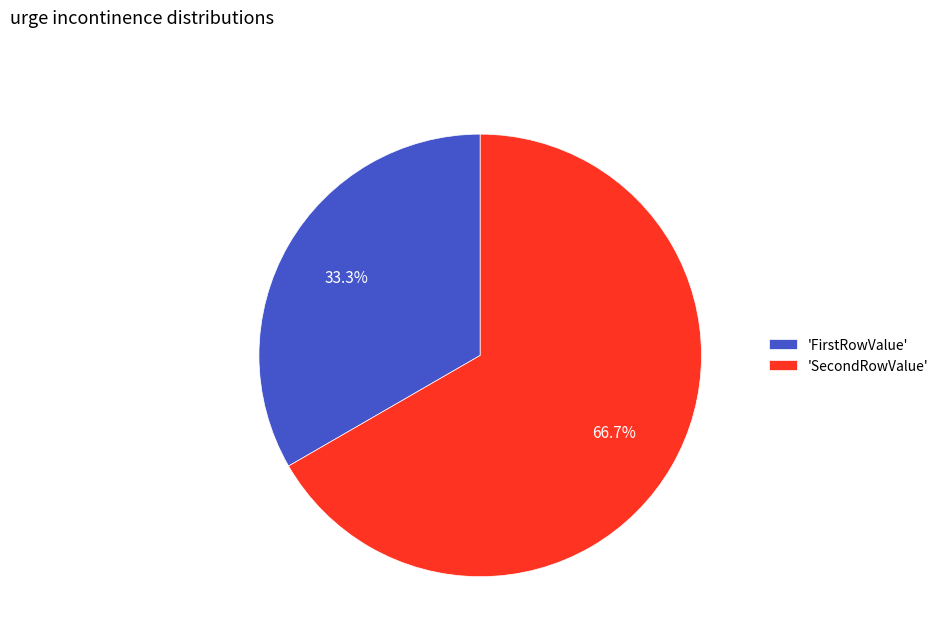

What is the smallest slice in the pie chart?

'FirstRowValue'